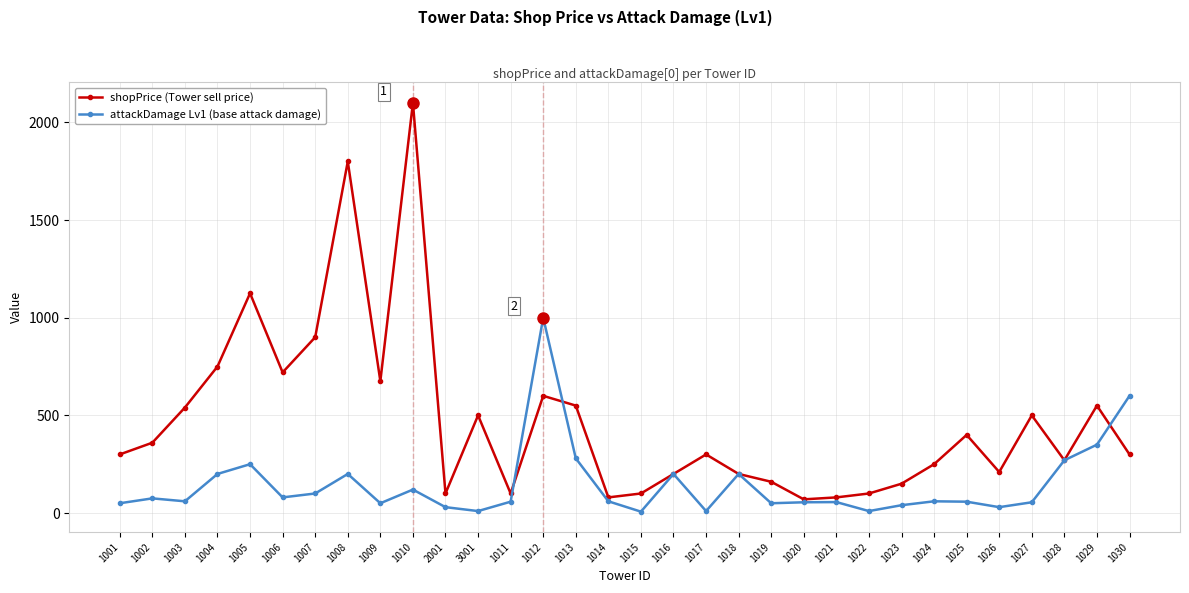

True or false: attackDamage Lv1 (base attack damage) has a value of 405 at 1028.

False